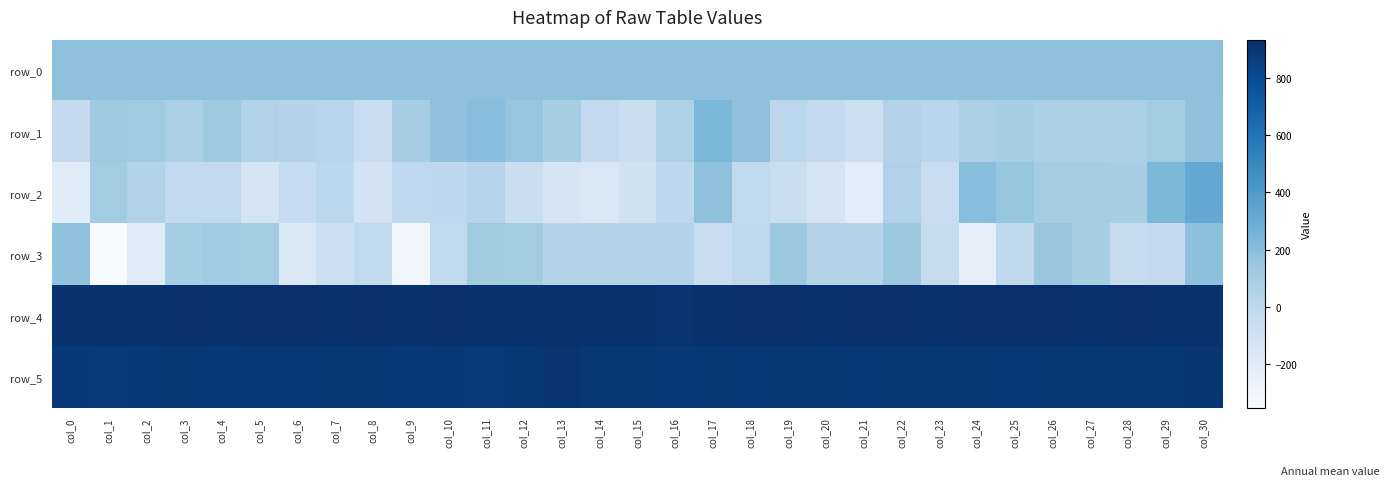

The row_1 series shows 45.0 at col_22. True or false?

True